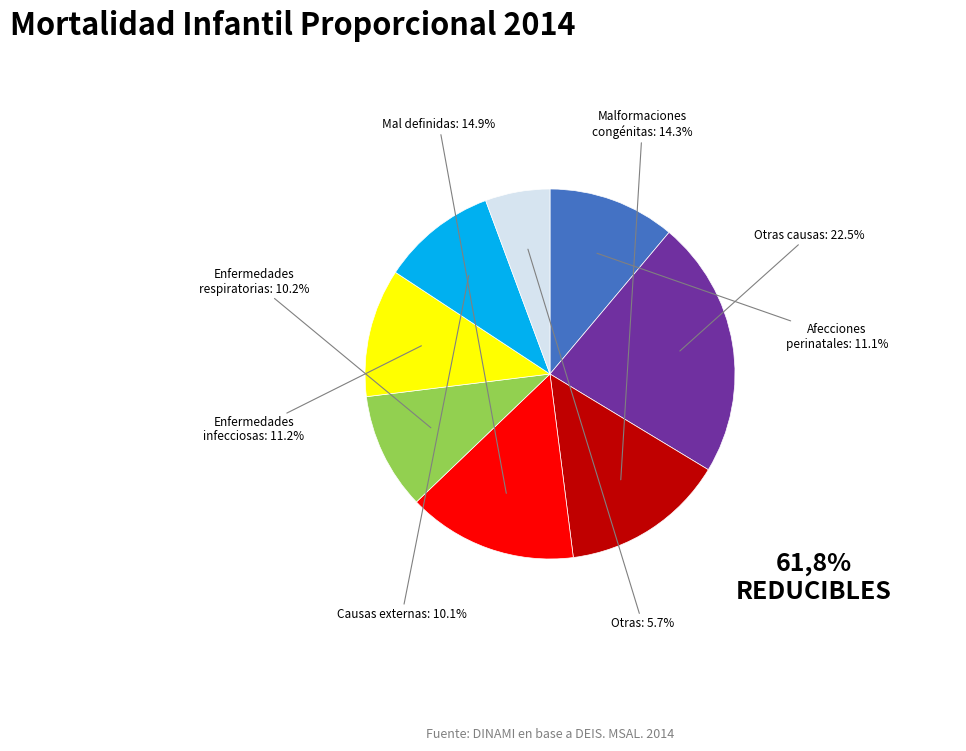

Does any single category account for the majority?

No